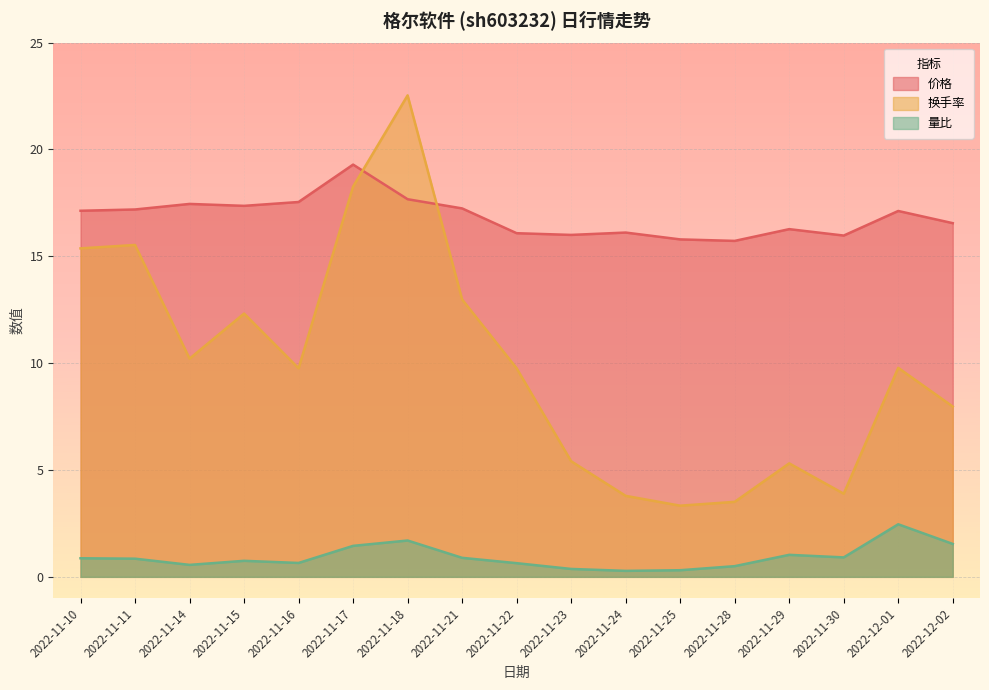

Reading left to right, what are all the values shown in this chart?

价格: 2022-11-10=17.1	2022-11-11=17.2	2022-11-14=17.4	2022-11-15=17.4	2022-11-16=17.5	2022-11-17=19.3	2022-11-18=17.7	2022-11-21=17.2	2022-11-22=16.1	2022-11-23=16.0	2022-11-24=16.1	2022-11-25=15.8	2022-11-28=15.7	2022-11-29=16.3	2022-11-30=16.0	2022-12-01=17.1	2022-12-02=16.6
换手率: 2022-11-10=15.4	2022-11-11=15.5	2022-11-14=10.2	2022-11-15=12.3	2022-11-16=9.8	2022-11-17=18.3	2022-11-18=22.5	2022-11-21=13.0	2022-11-22=9.8	2022-11-23=5.4	2022-11-24=3.8	2022-11-25=3.3	2022-11-28=3.5	2022-11-29=5.3	2022-11-30=3.9	2022-12-01=9.8	2022-12-02=8.0
量比: 2022-11-10=0.9	2022-11-11=0.8	2022-11-14=0.6	2022-11-15=0.8	2022-11-16=0.7	2022-11-17=1.4	2022-11-18=1.7	2022-11-21=0.9	2022-11-22=0.6	2022-11-23=0.4	2022-11-24=0.3	2022-11-25=0.3	2022-11-28=0.5	2022-11-29=1.0	2022-11-30=0.9	2022-12-01=2.5	2022-12-02=1.5